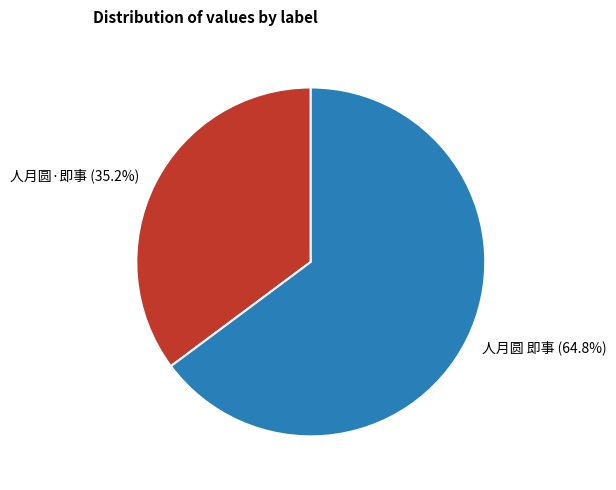

Does 人月圆·即事 account for over 50% of the chart?

No